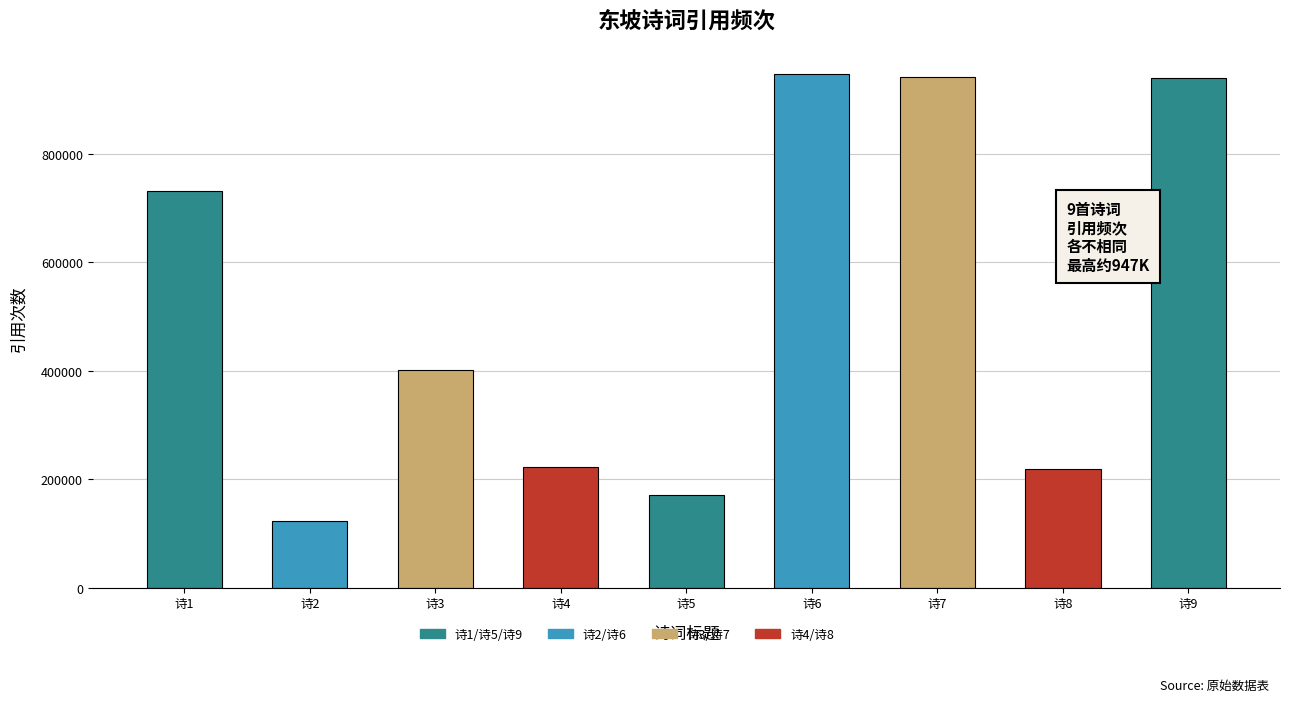

At which label is the value closest to 534889?

诗3